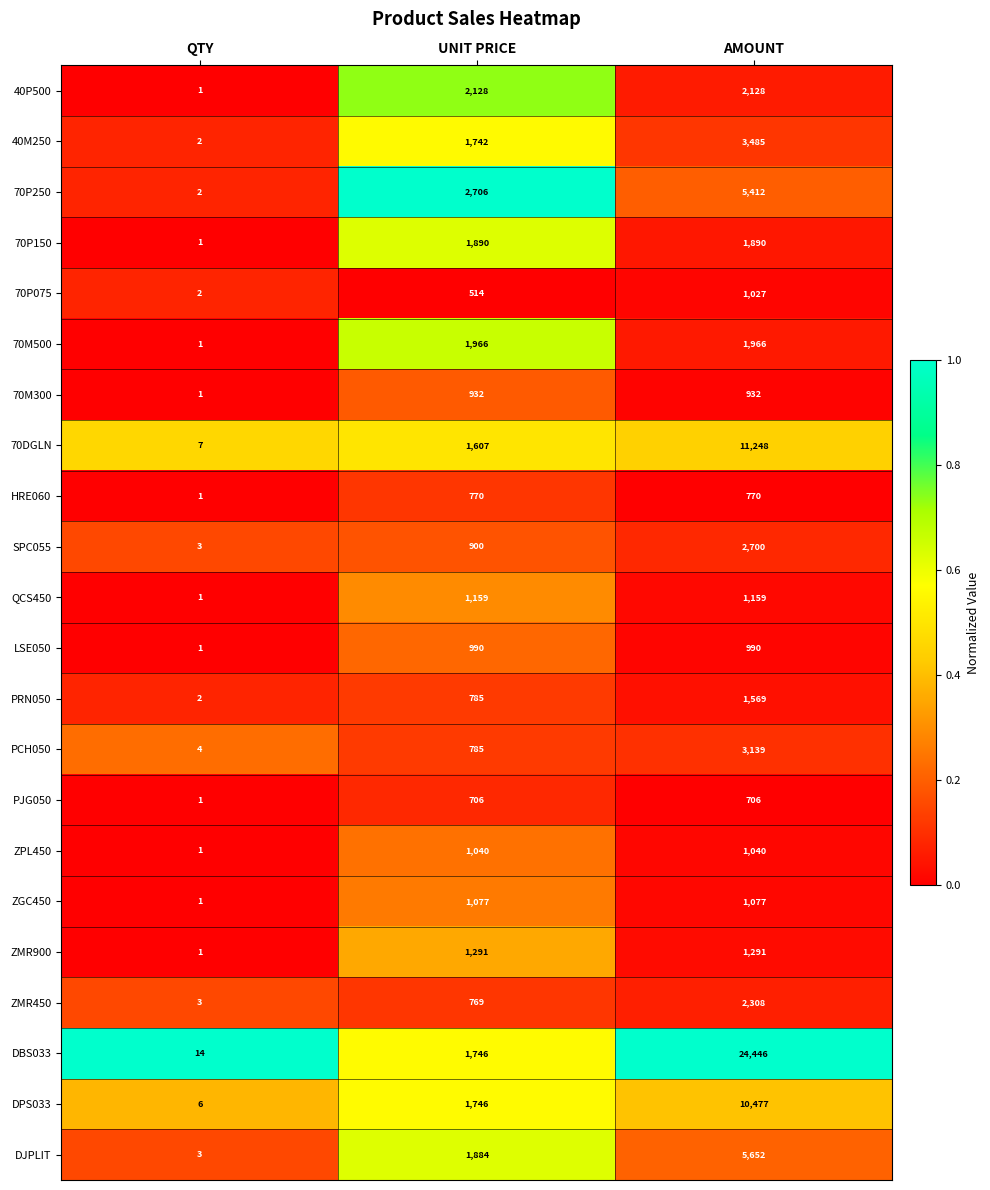

Which series has the largest range (max minus min)?

DBS033